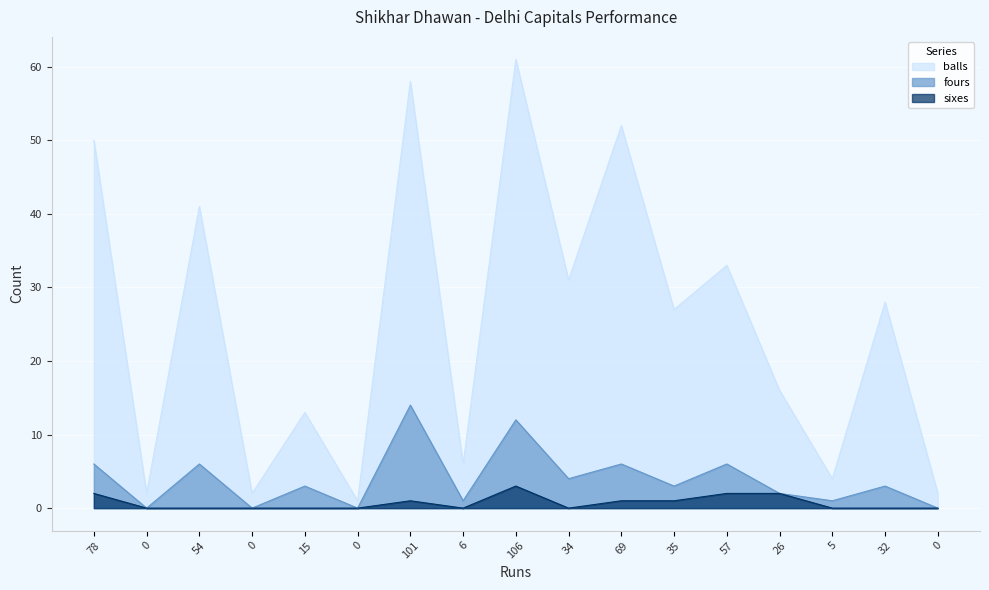

In balls, how many points are higher than both neighbors (excluding endpoints)?

7